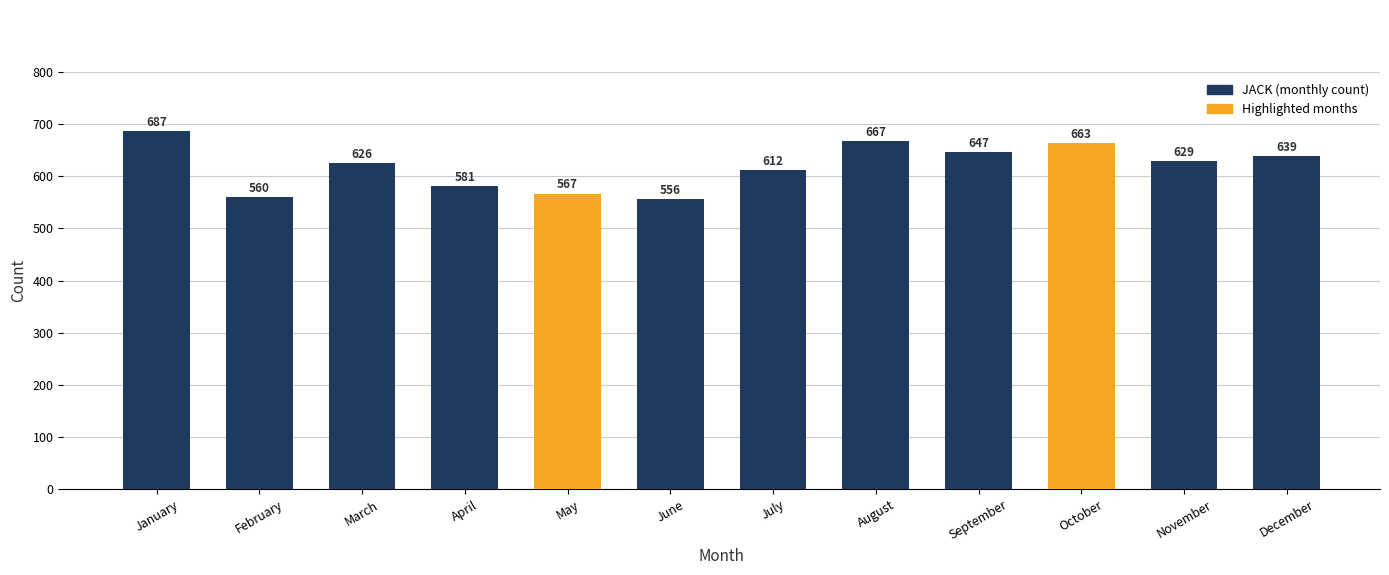

List the labels in order of value, smallest first.

June, February, May, April, July, March, November, December, September, October, August, January